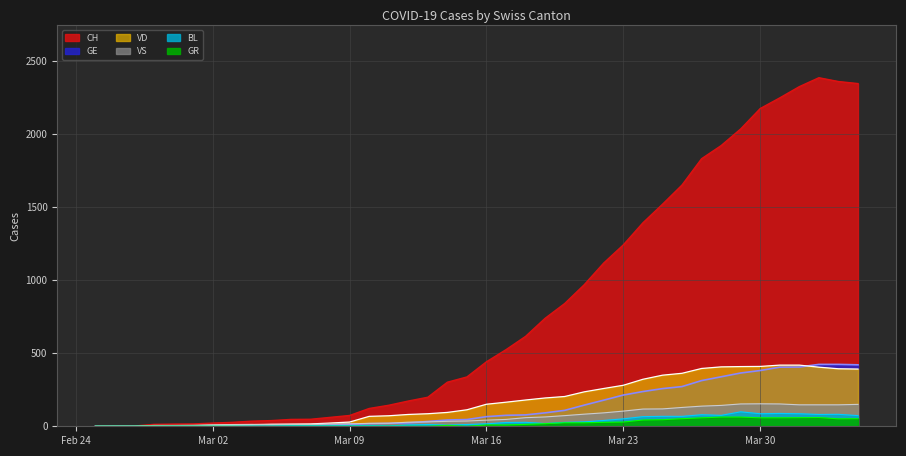

At how many categories does at least one series exceed 2085?

6